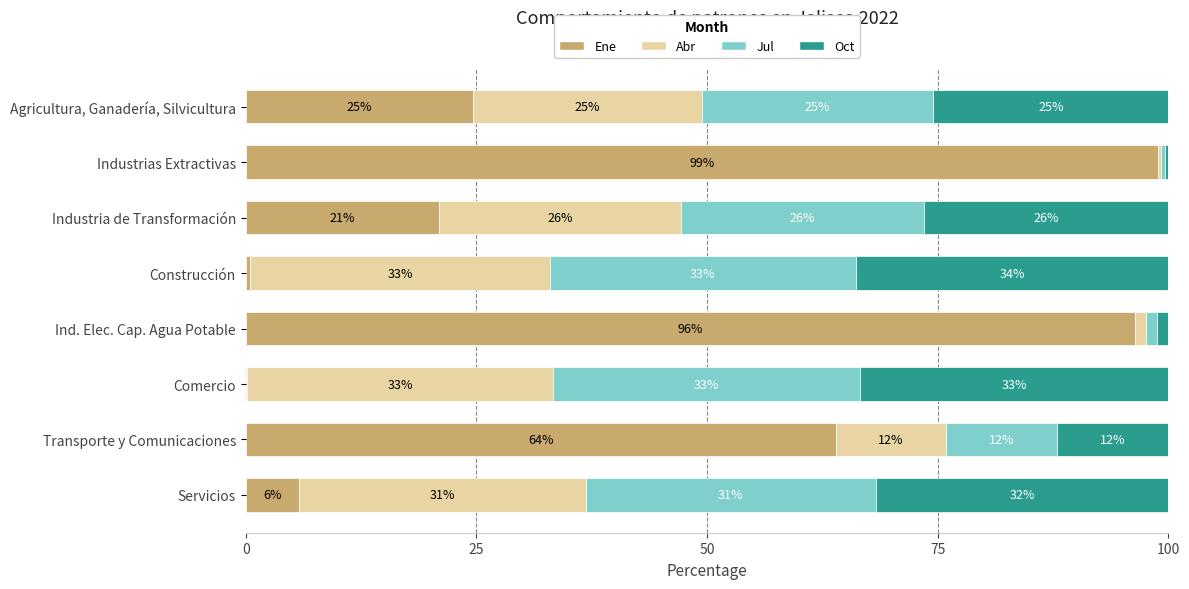

What are all the series names shown in the legend?

Ene, Abr, Jul, Oct